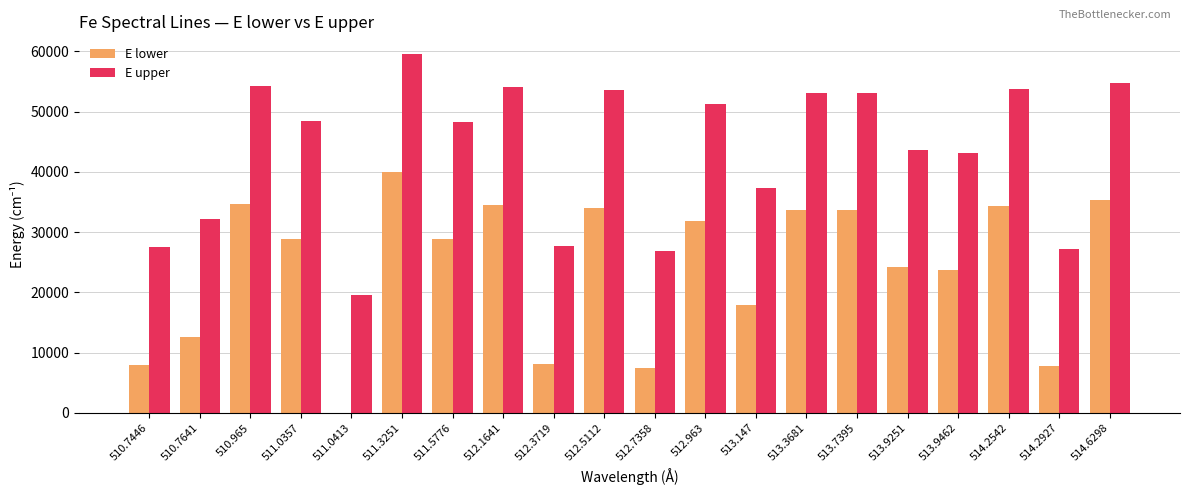

Which category has the highest value in the E lower series?

511.3251